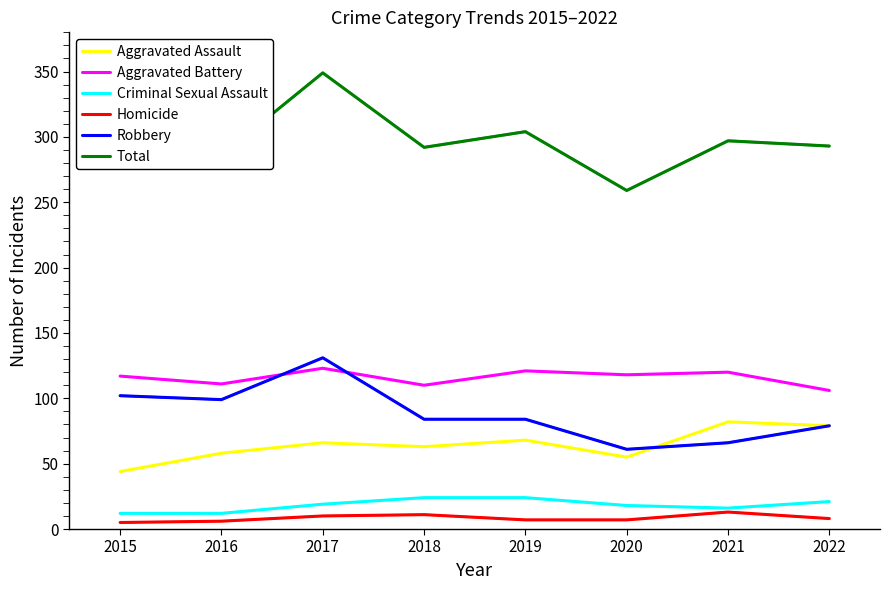

What is the highest value of the Aggravated Assault series?

82